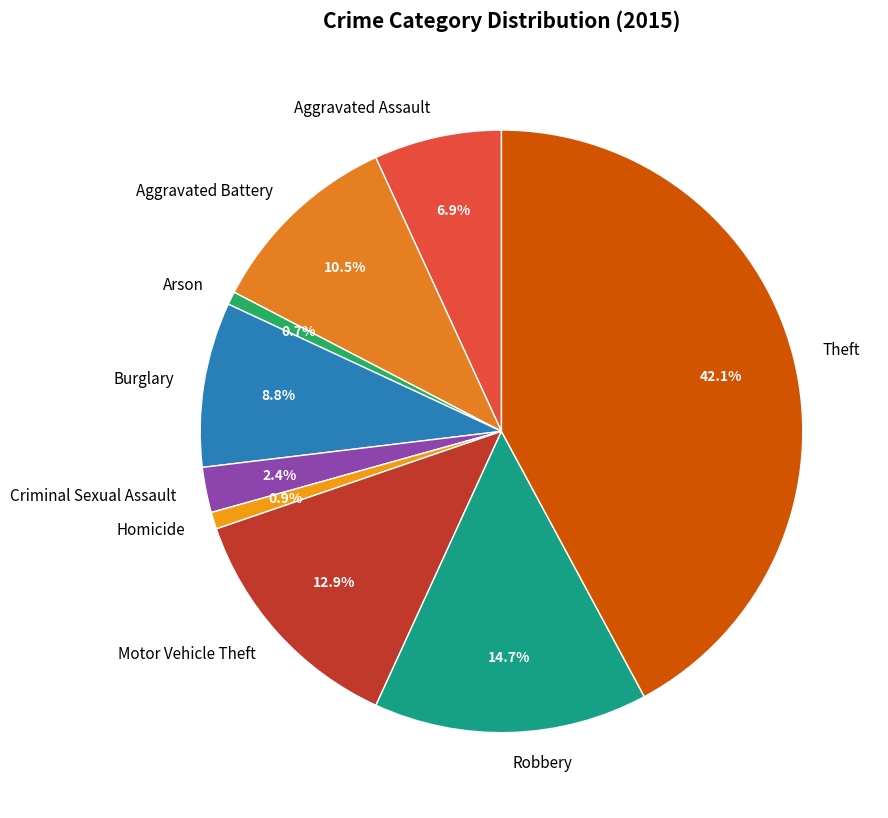

What is the largest slice in the pie chart?

Theft